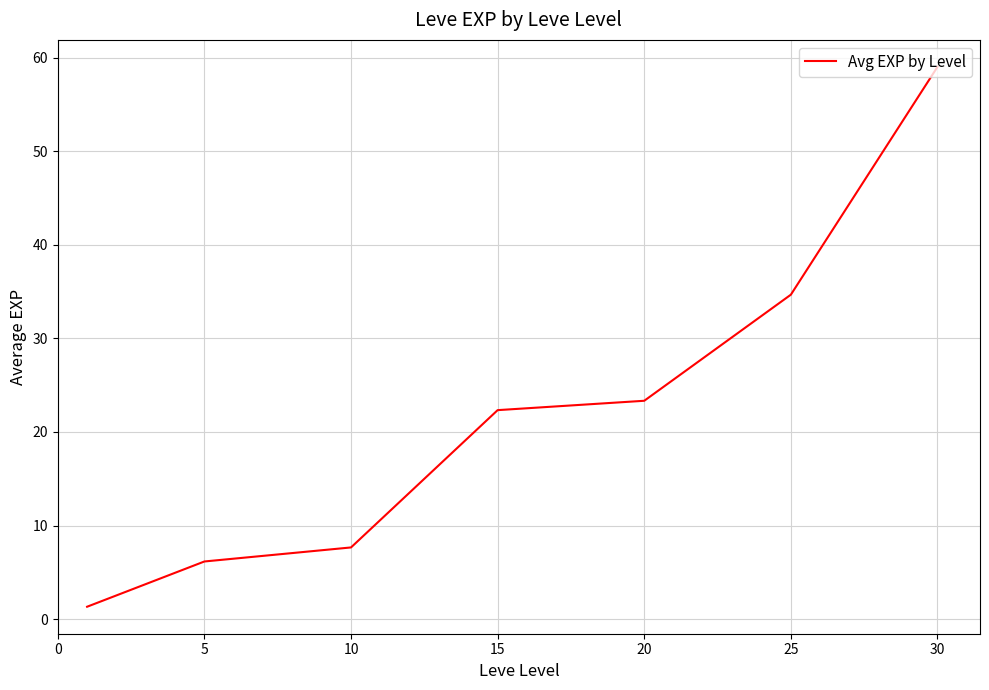

Count the number of values greater than 22.

4